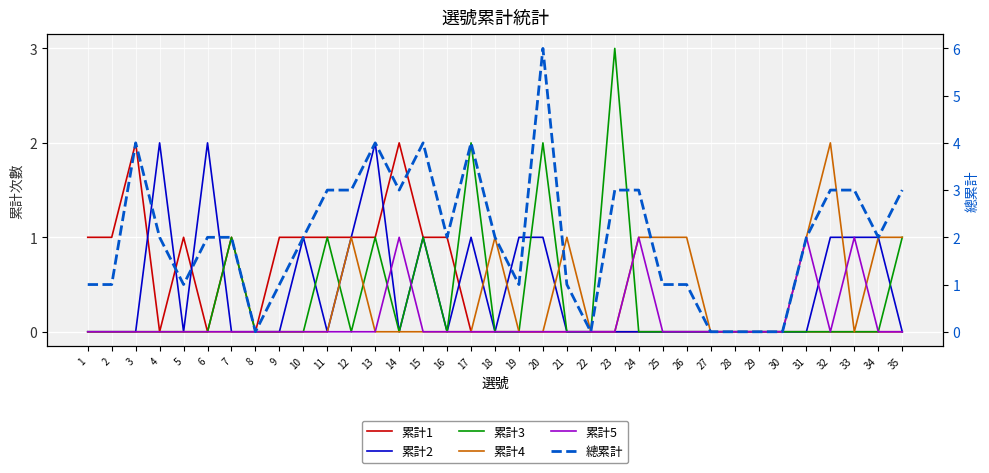

What is the greatest value displayed?

6